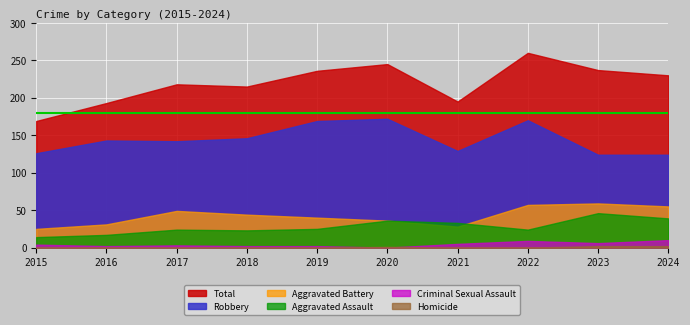

Which label corresponds to the smallest value in the chart?

2020